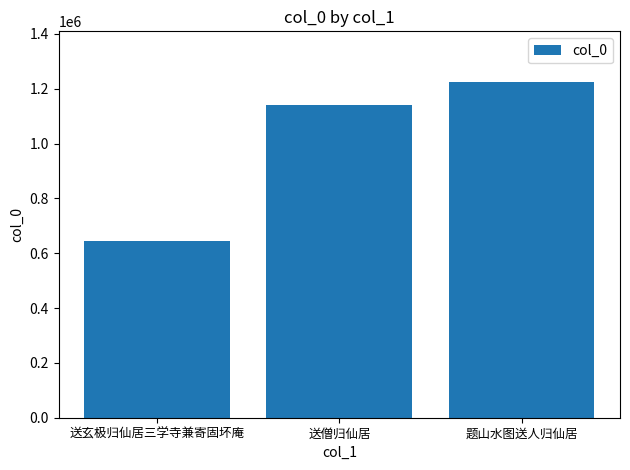

How many values are below 1141993?

1